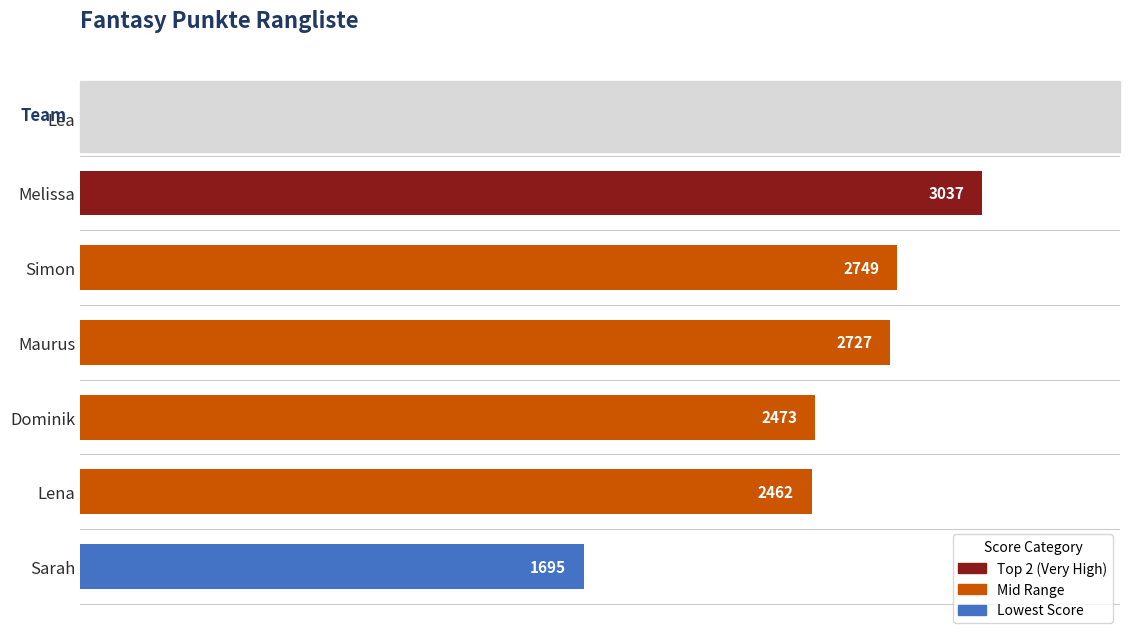

What is the value of the 2nd bar from the top?

3037